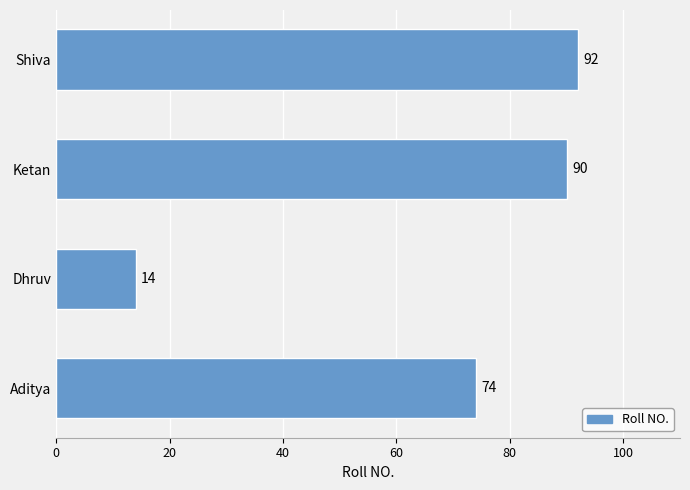

How many categories are shown in the chart?

4